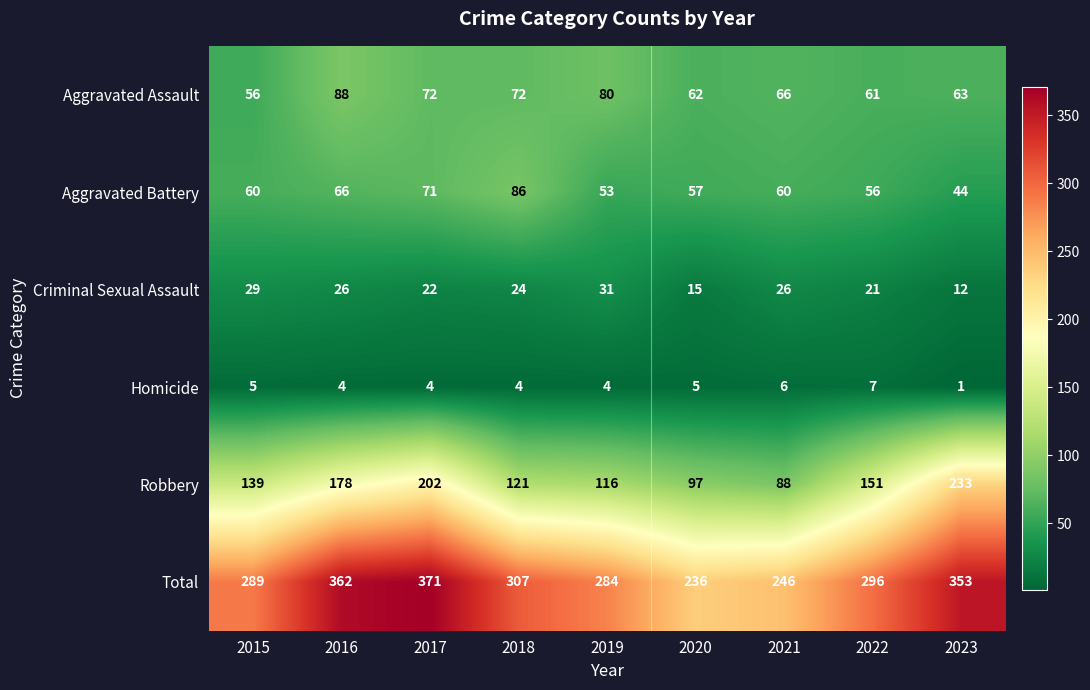

What is the total value across all series at 2019?

568